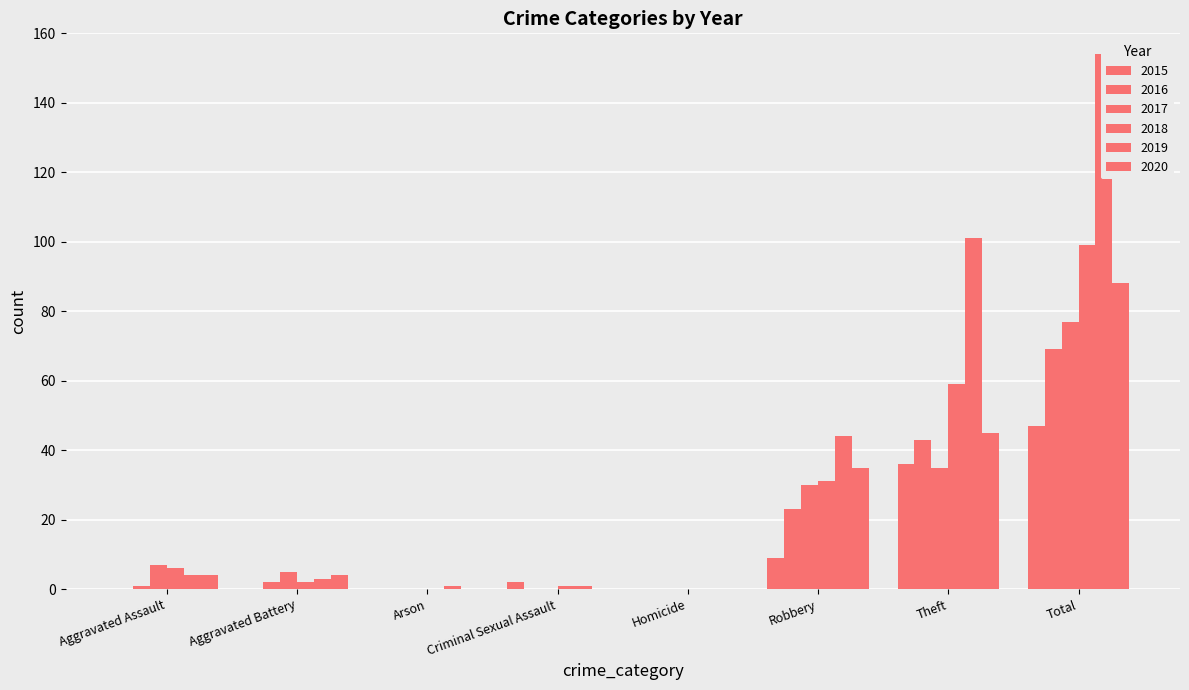

Which series changed the most between Robbery and Theft?

2019